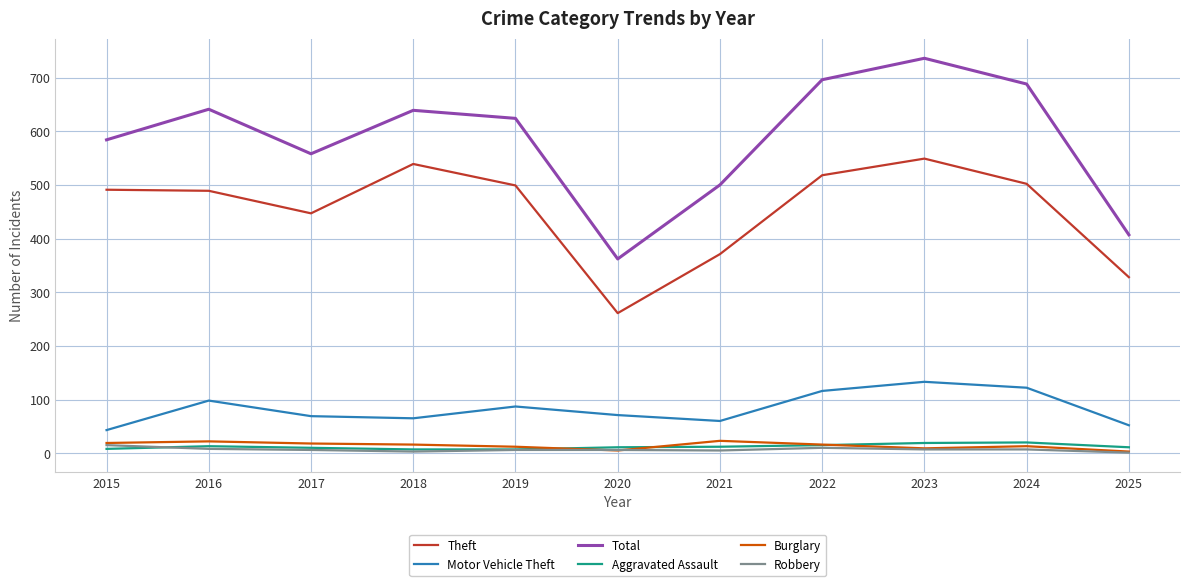

What are all the series names shown in the legend?

Theft, Motor Vehicle Theft, Total, Aggravated Assault, Burglary, Robbery